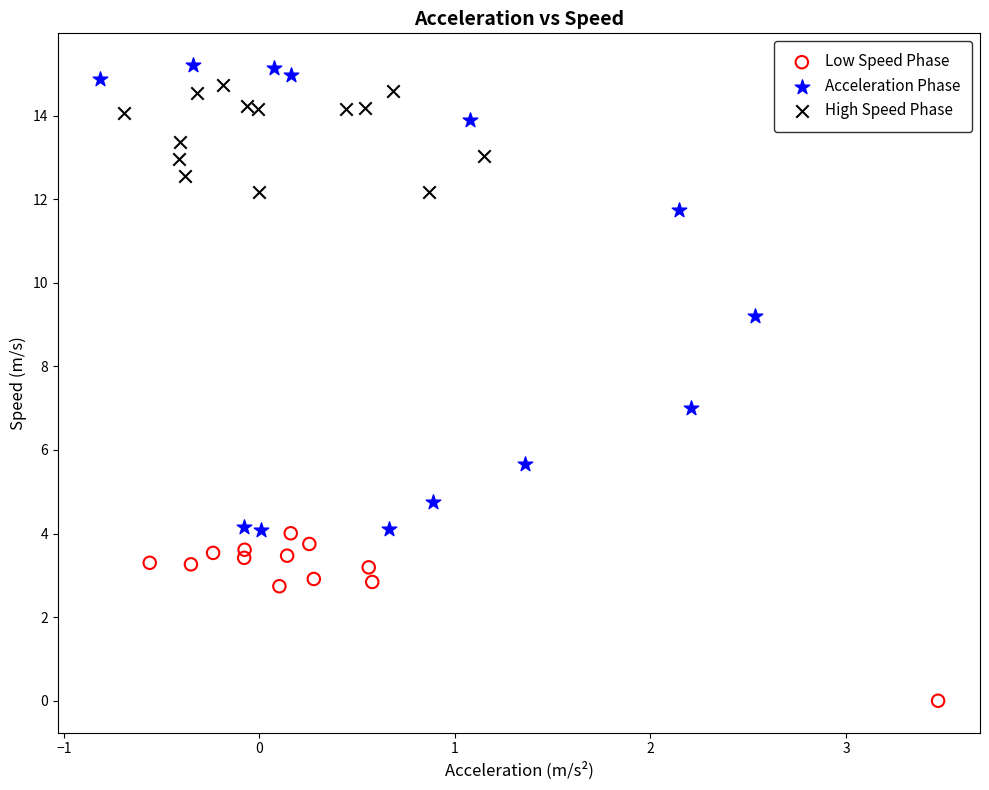

Which series has the largest Y range (max minus min)?

Acceleration Phase